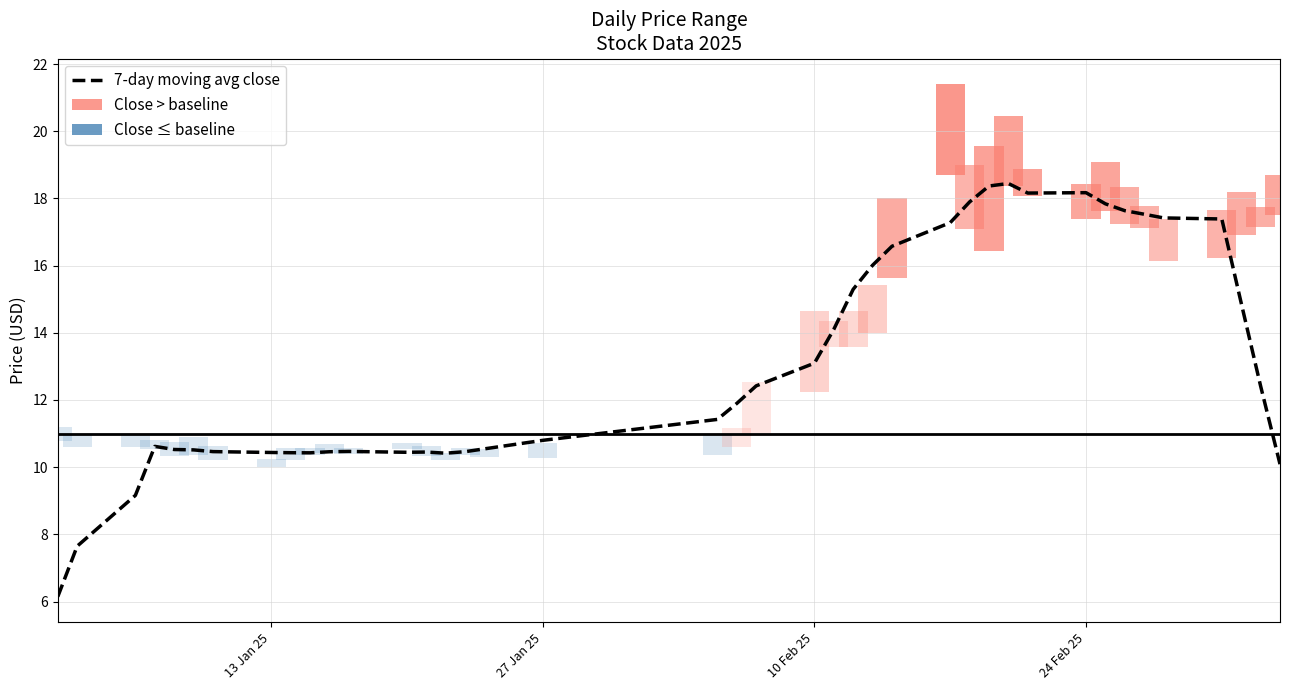

How many bars are there in total?

40